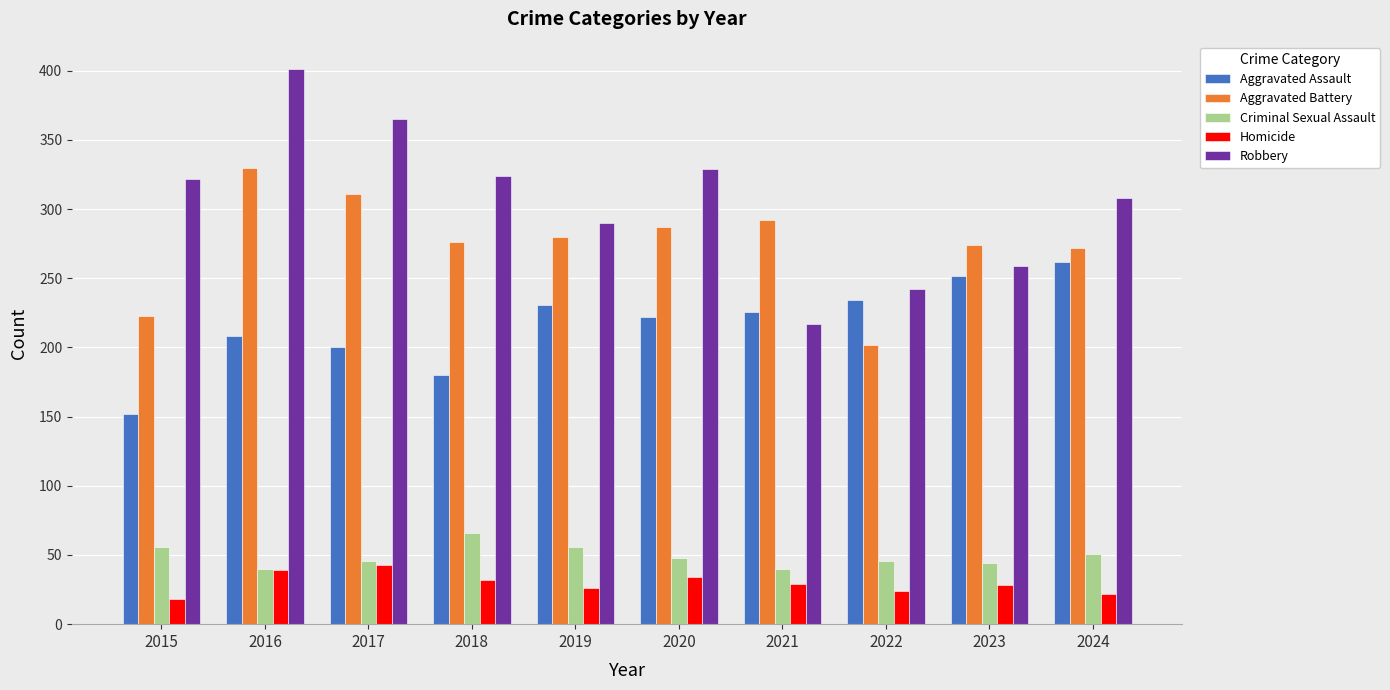

At which category is the sum across all series the highest?

2016